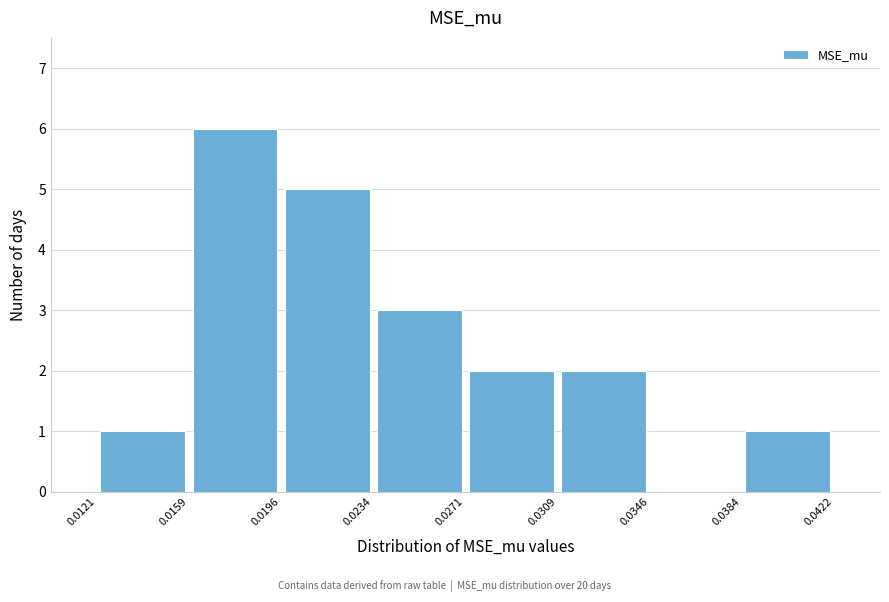

Reading left to right, list every bar in this chart as the range it spans on the x-axis followed by its height. The values are not printed on the chart, so give them approximately, as read against the axis.

0.0121 to 0.0159: 1
0.0159 to 0.0196: 6
0.0196 to 0.0234: 5
0.0234 to 0.0271: 3
0.0271 to 0.0309: 2
0.0309 to 0.0346: 2
0.0346 to 0.0384: 0
0.0384 to 0.0422: 1